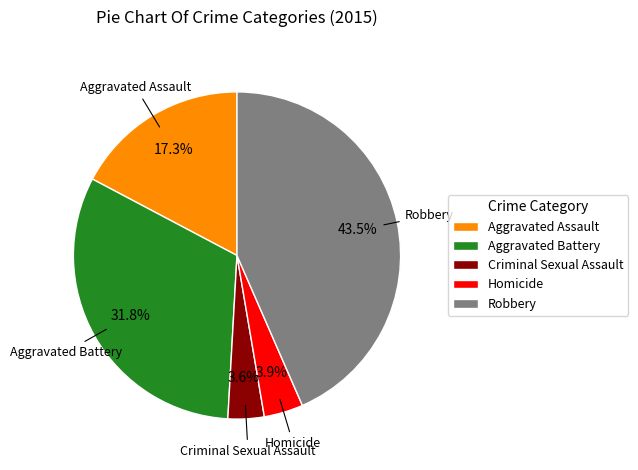

What is the ratio of the value at Aggravated Assault to the value at Robbery?

0.4